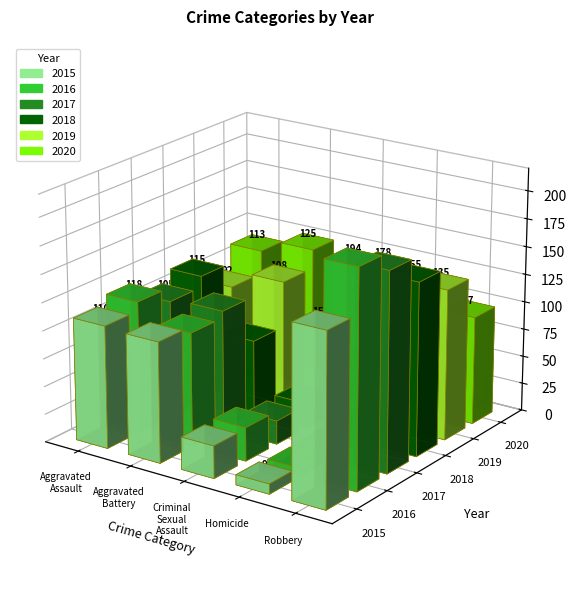

What is the smallest value displayed?

2